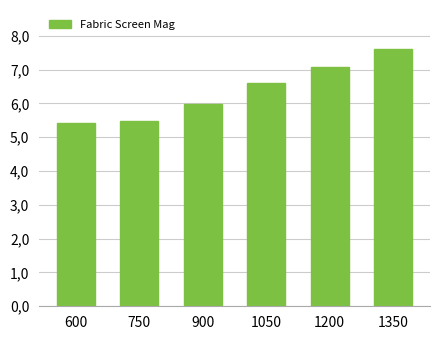

Reading right to left, transcribe all the data shown in this chart.

7617	7074	6614	5990	5477	5414